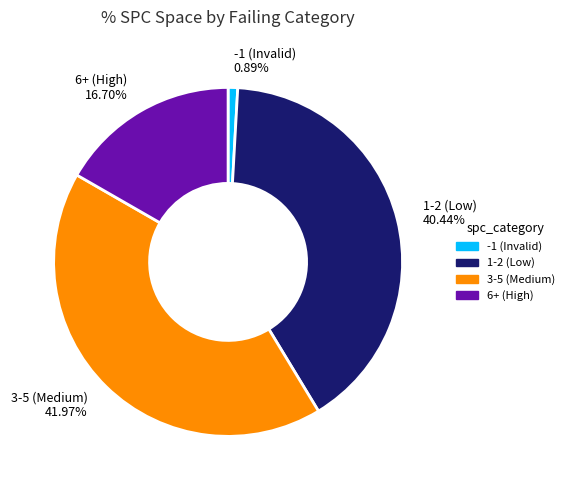

Is there any slice that represents more than half of the pie?

No